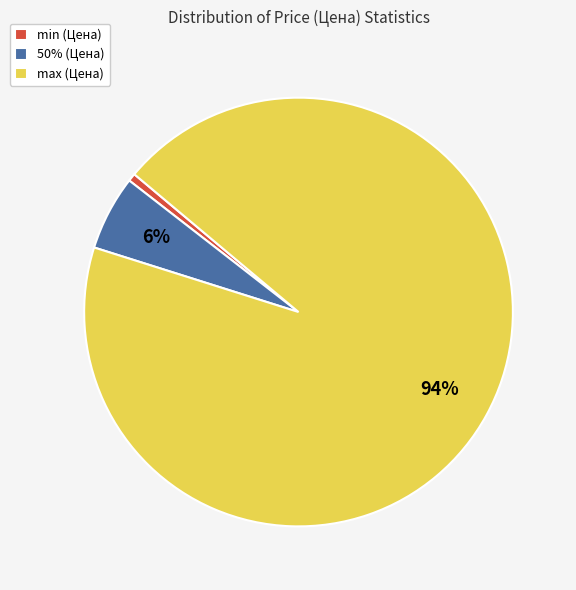

Which category has the smallest portion of the pie?

min